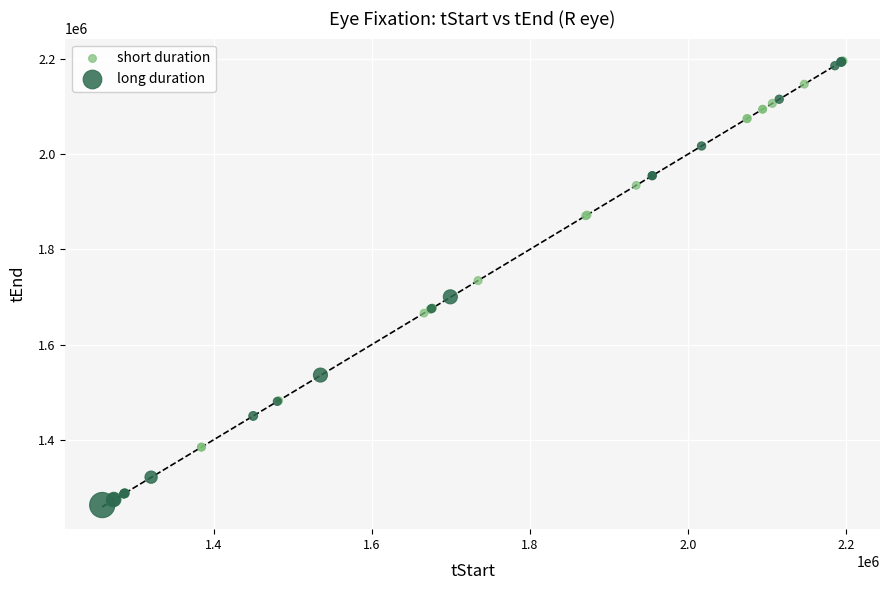

What are all the series names shown in the legend?

short duration, long duration